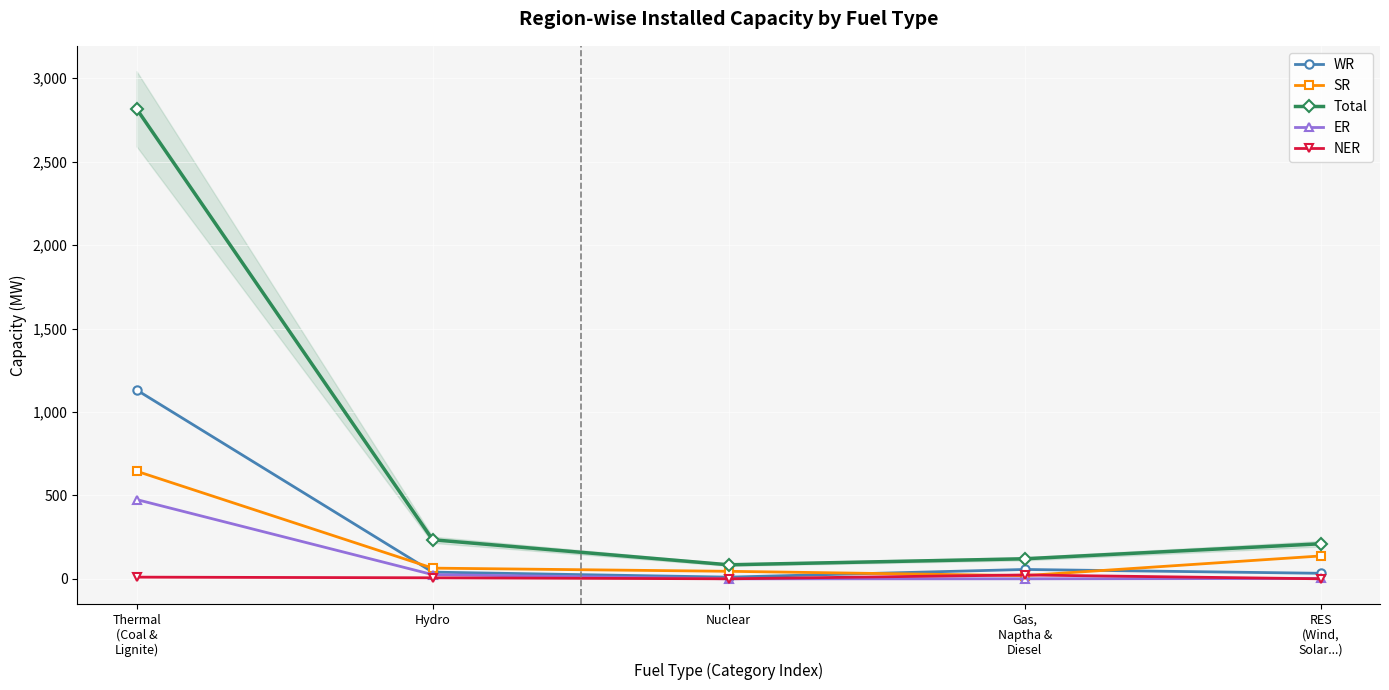

At which category does WR reach its first local peak?

Gas,
Naptha &
Diesel